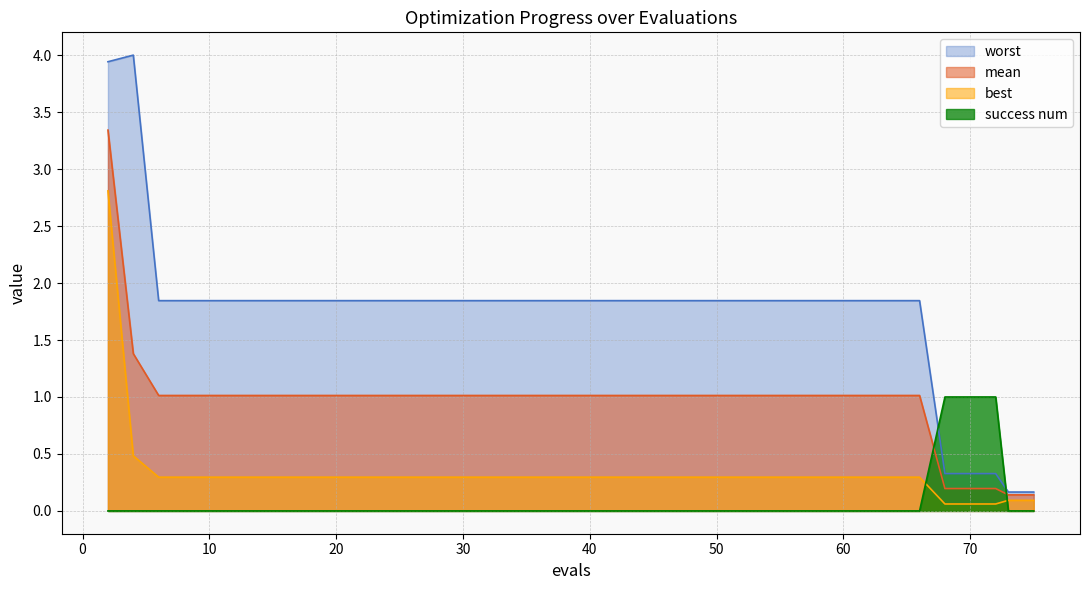

Read the success num value at 72.

1.0